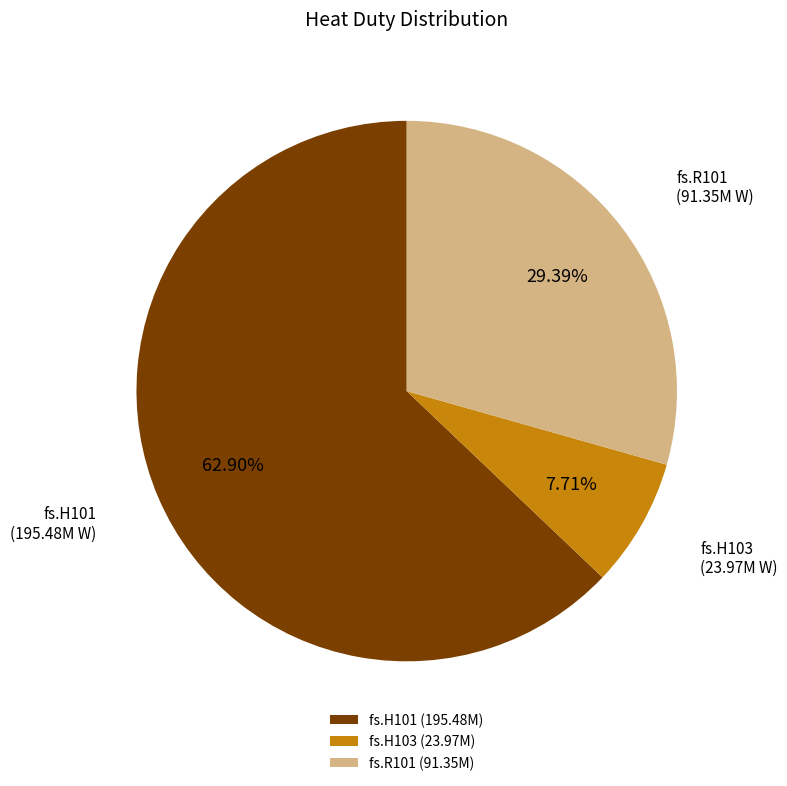

To the nearest percent, what is the difference between the largest and smallest slice percentages?

55%